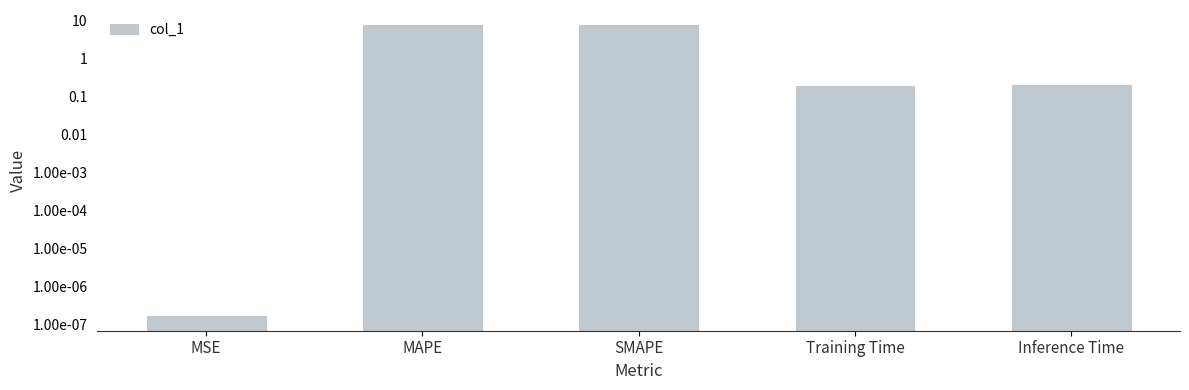

Reading left to right, list all the values displayed in this chart.

MSE=0.0	MAPE=7.8	SMAPE=7.5	Training Time=0.2	Inference Time=0.2